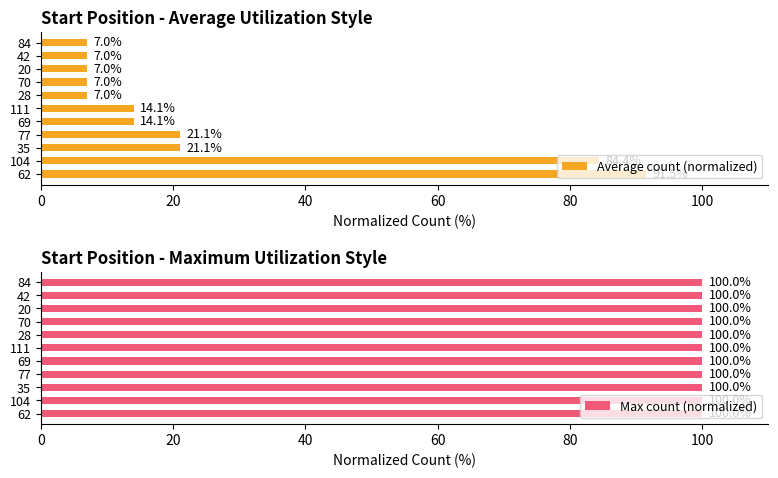

How many bars are there in total?

22